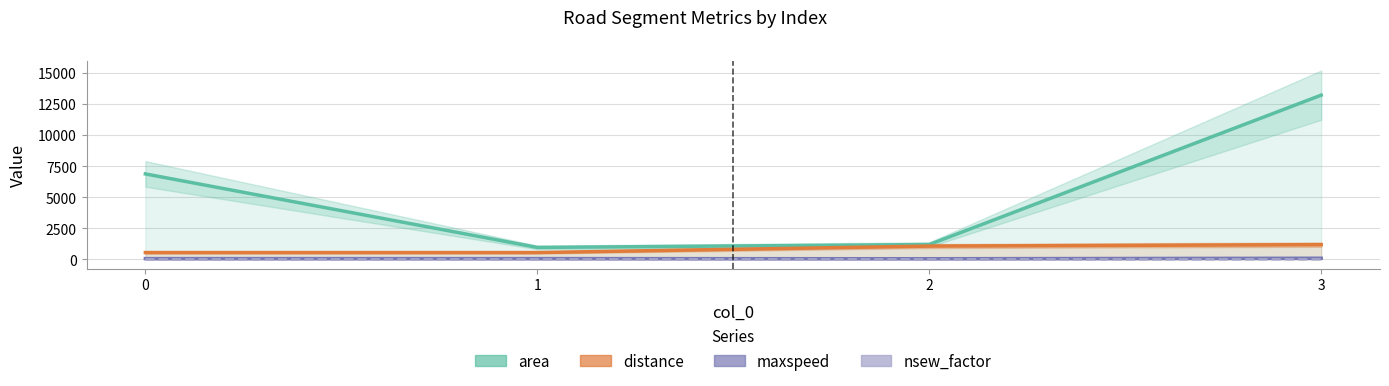

How many values in the area series are below 6872?

2